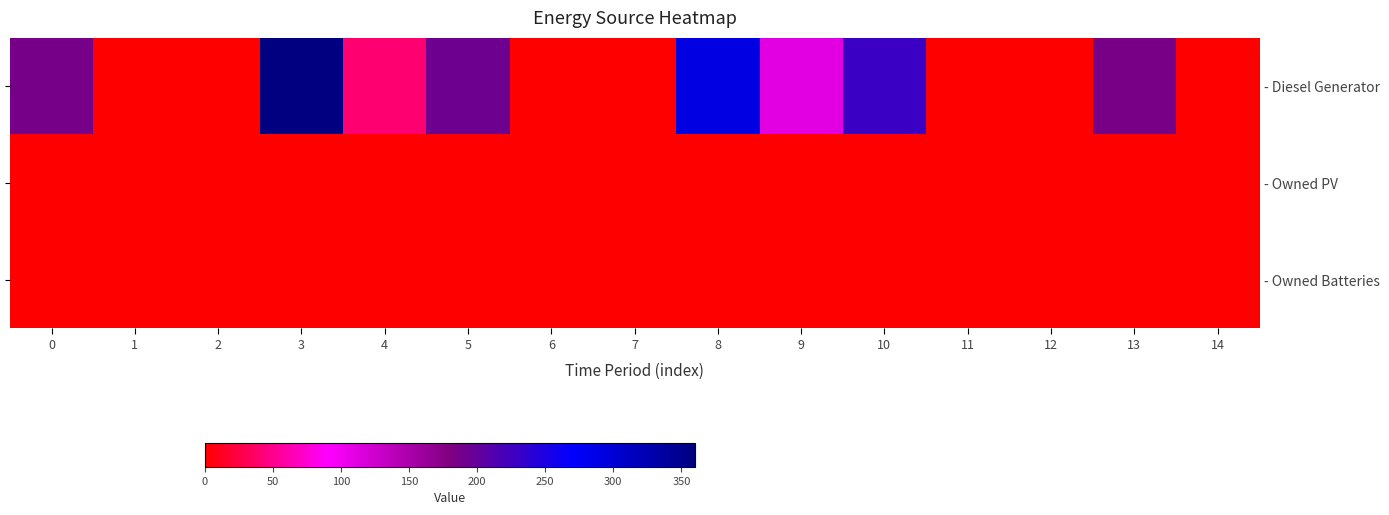

Is it true that - Diesel Generator equals 301 at 10?

False